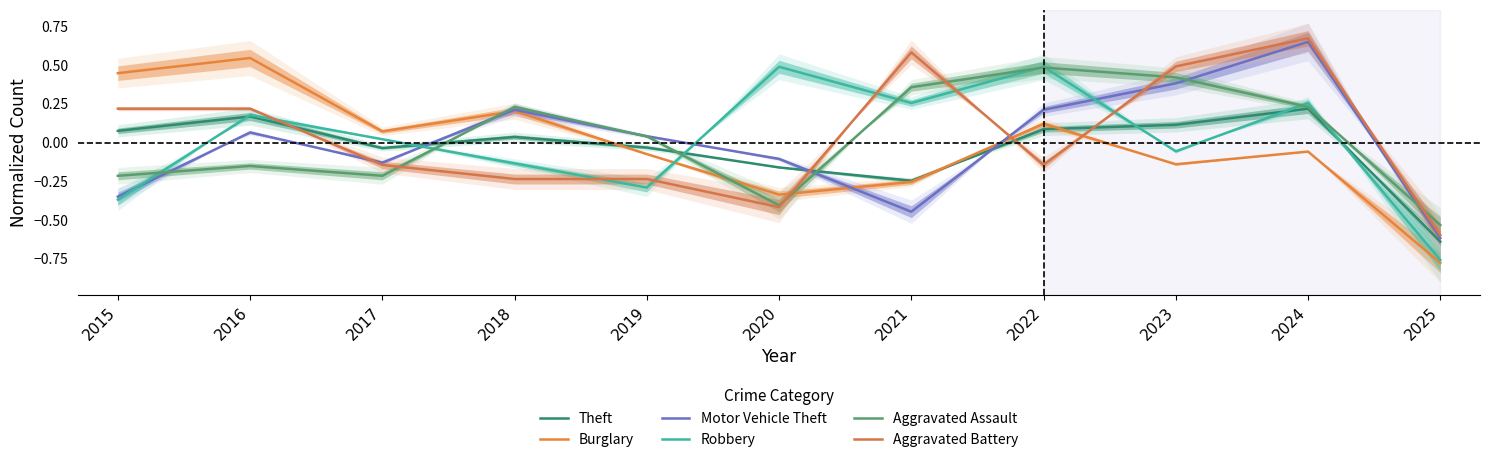

The Motor Vehicle Theft series shows 0.2 at 2018. True or false?

True